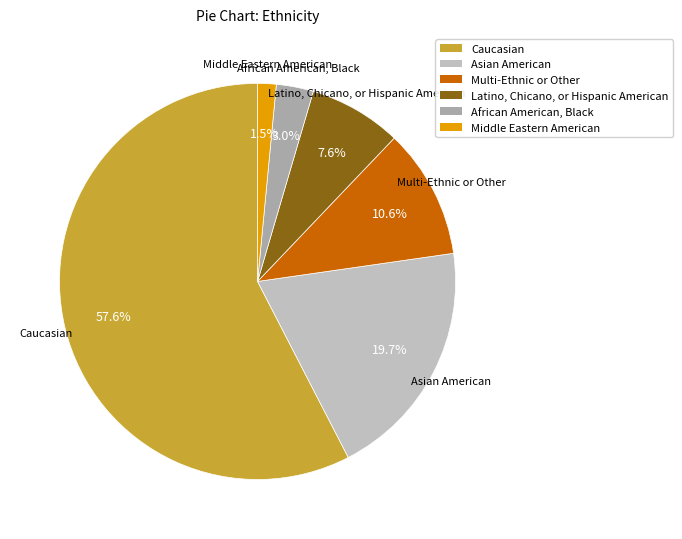

What is the majority slice?

Caucasian